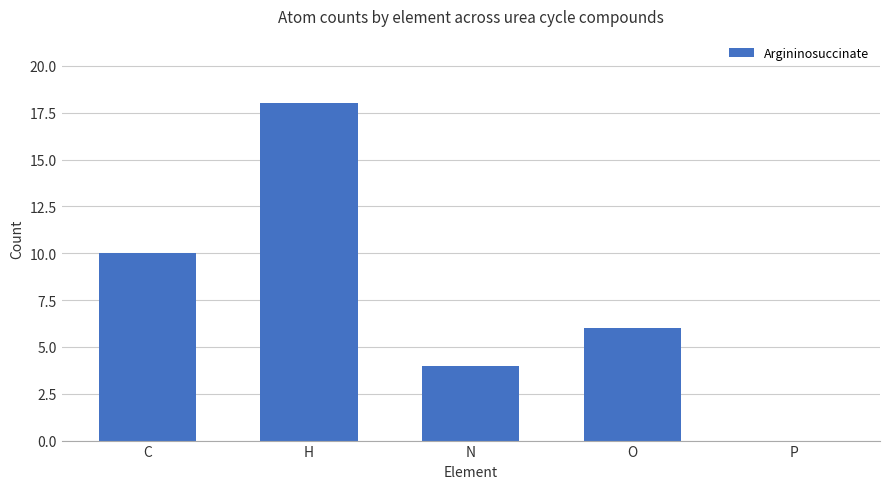

What is the average value?

8